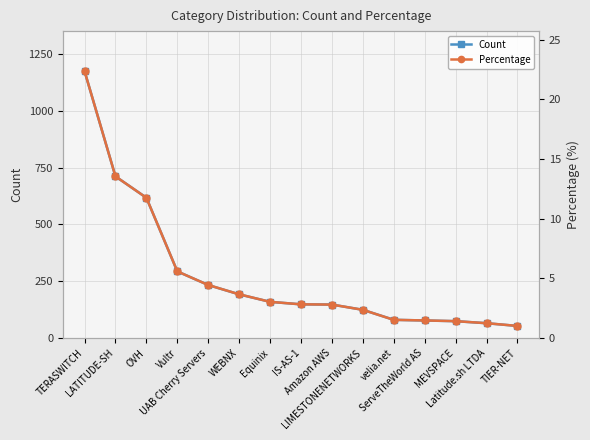

Reading left to right, list all the values displayed in this chart.

Count: 1174.0	711.0	617.0	293.0	233.0	192.0	159.0	148.0	147.0	124.0	80.0	77.0	74.0	65.0	53.0
Percentage: 22.4	13.5	11.8	5.6	4.4	3.7	3.0	2.8	2.8	2.4	1.5	1.5	1.4	1.2	1.0